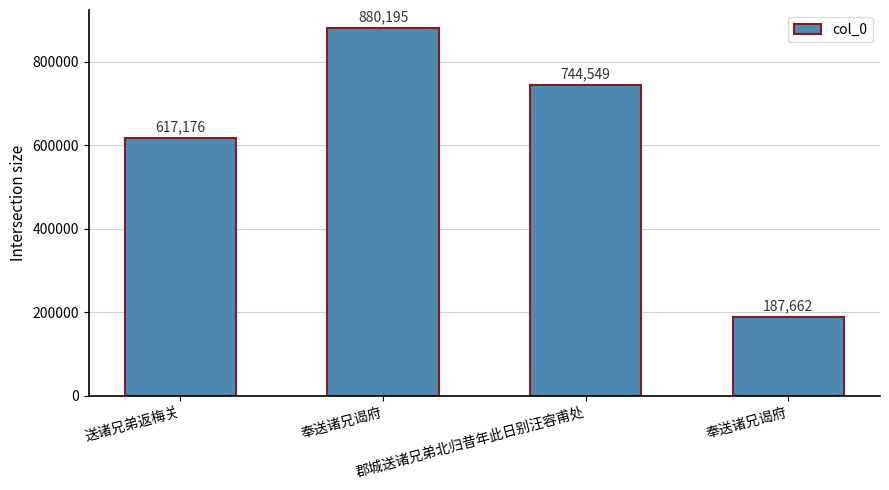

Where is the data nearest to the value 533928?

送诸兄弟返梅关